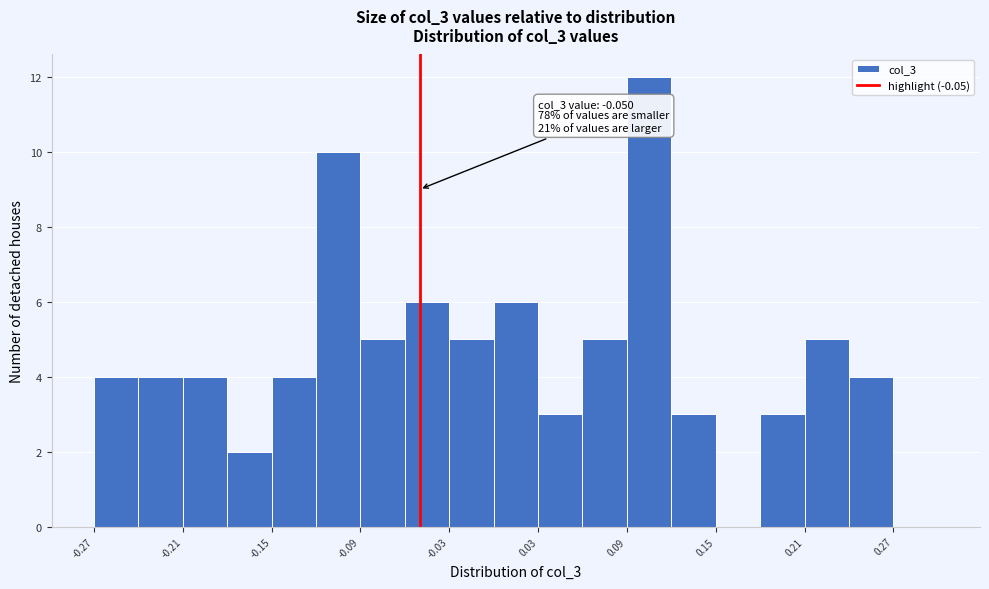

Read against the x-axis, roughly where is the centre of the tallest bar?

0.11